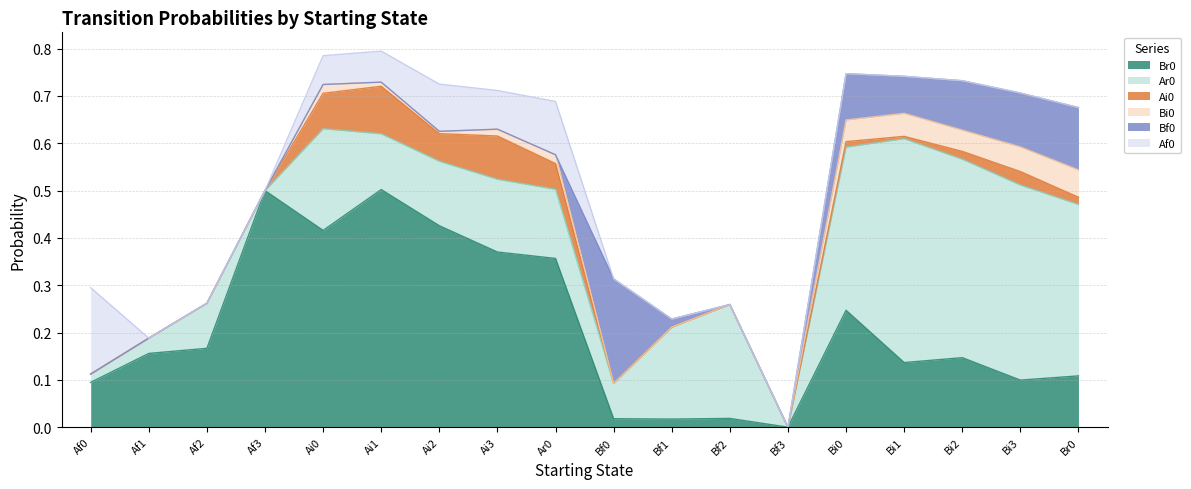

Rank the series at Ar0 from lowest to highest value.

Bf0, Bi0, Ai0, Af0, Ar0, Br0